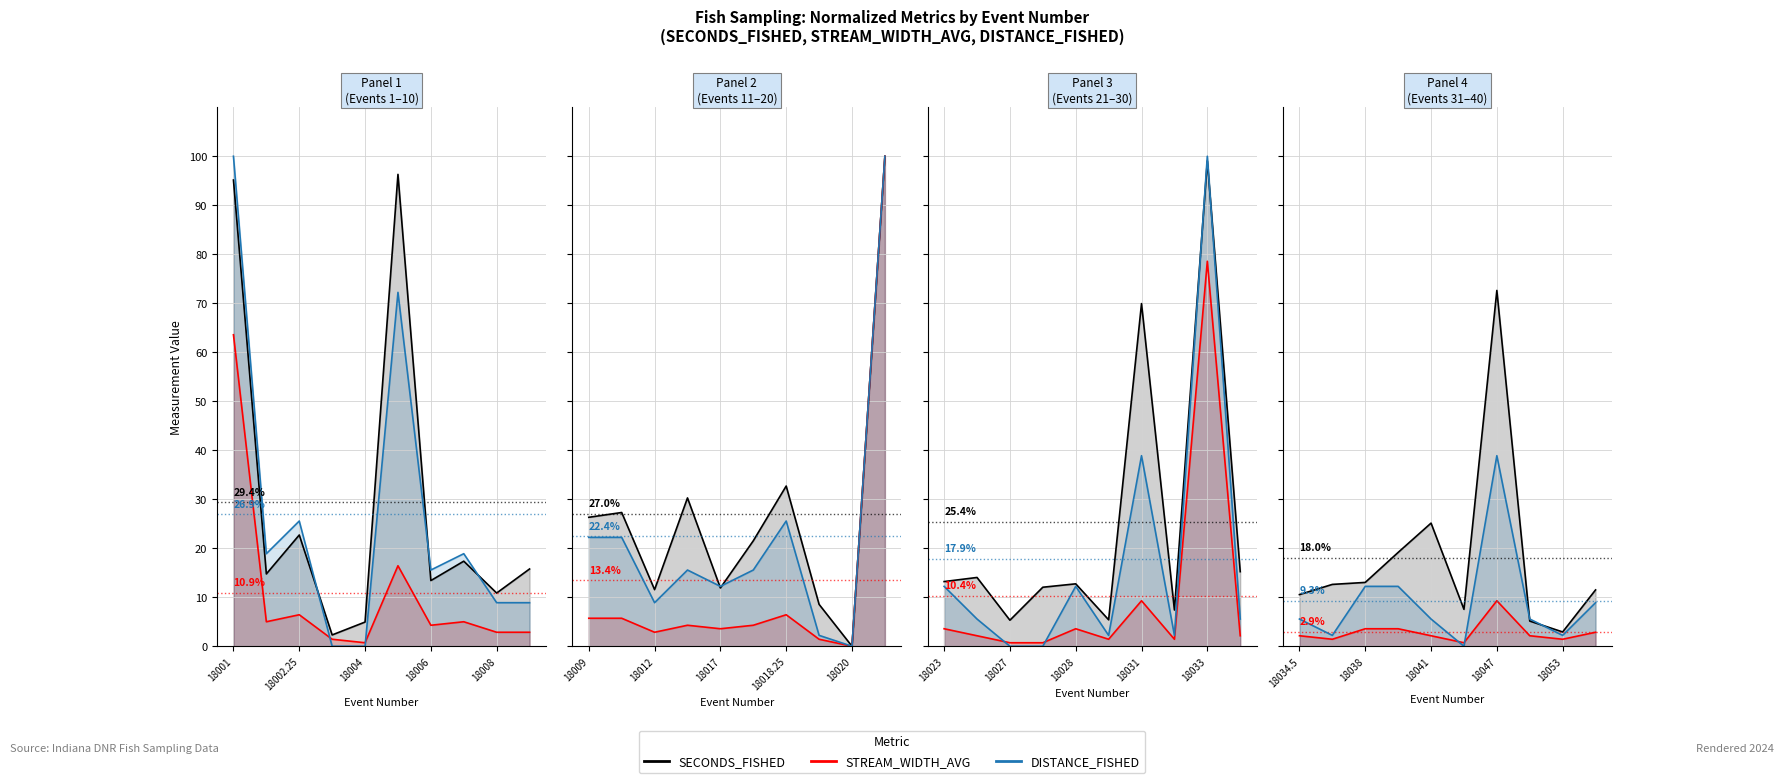

Does the chart display data point markers on the line(s)?

No